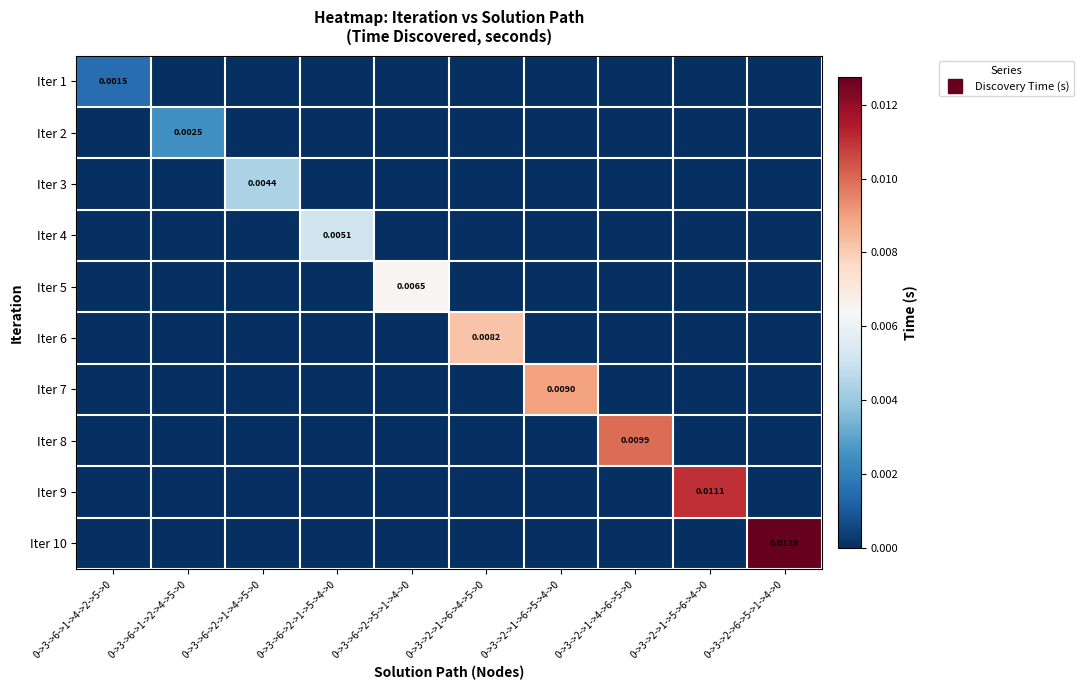

The value of Iter 2 at 0->3->2->1->6->4->5->0 is 0.0. True or false?

True